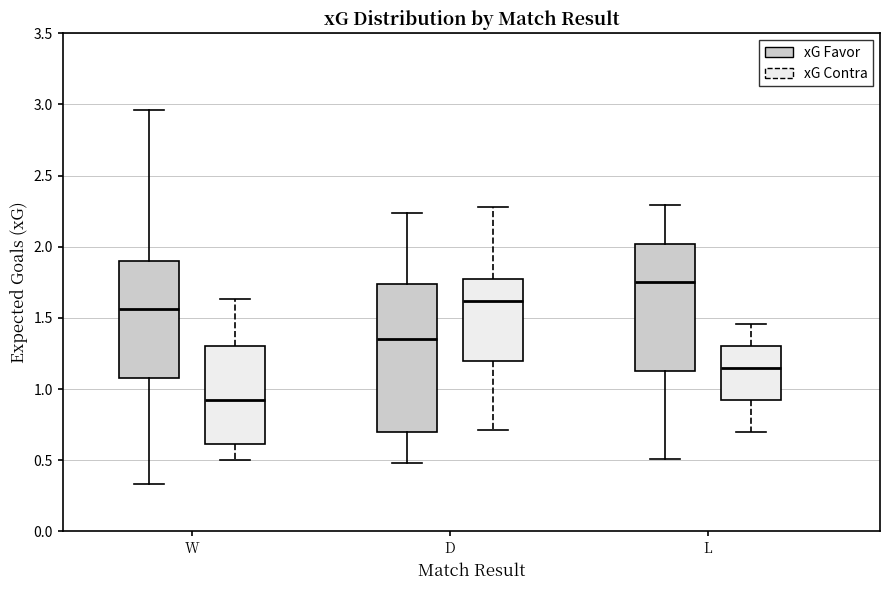

Which box's median line is the lowest?

W (xG Contra)